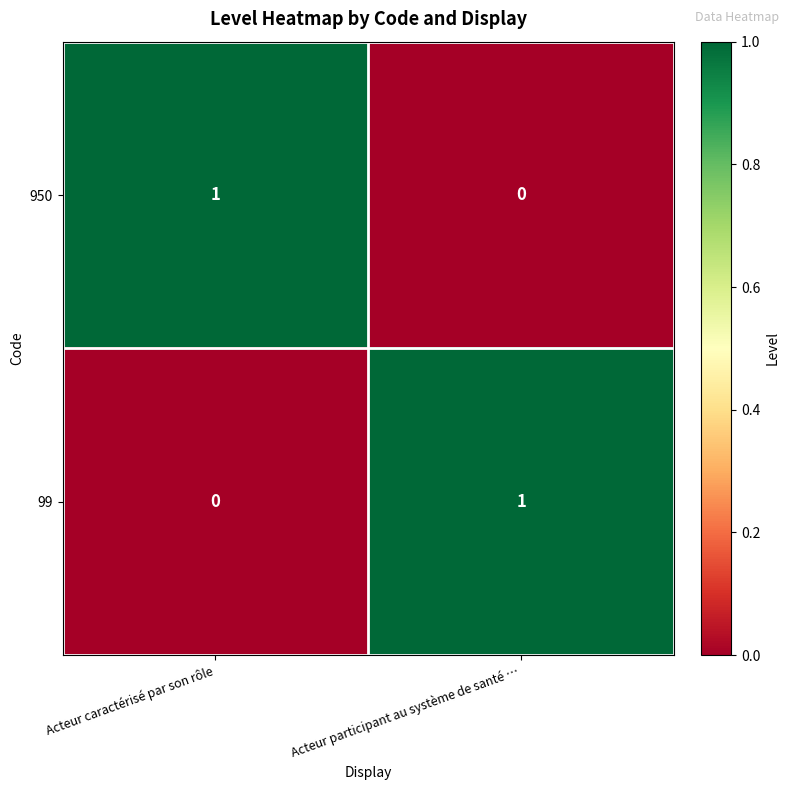

Rank the series at Acteur caractérisé par son rôle from lowest to highest value.

99, 950